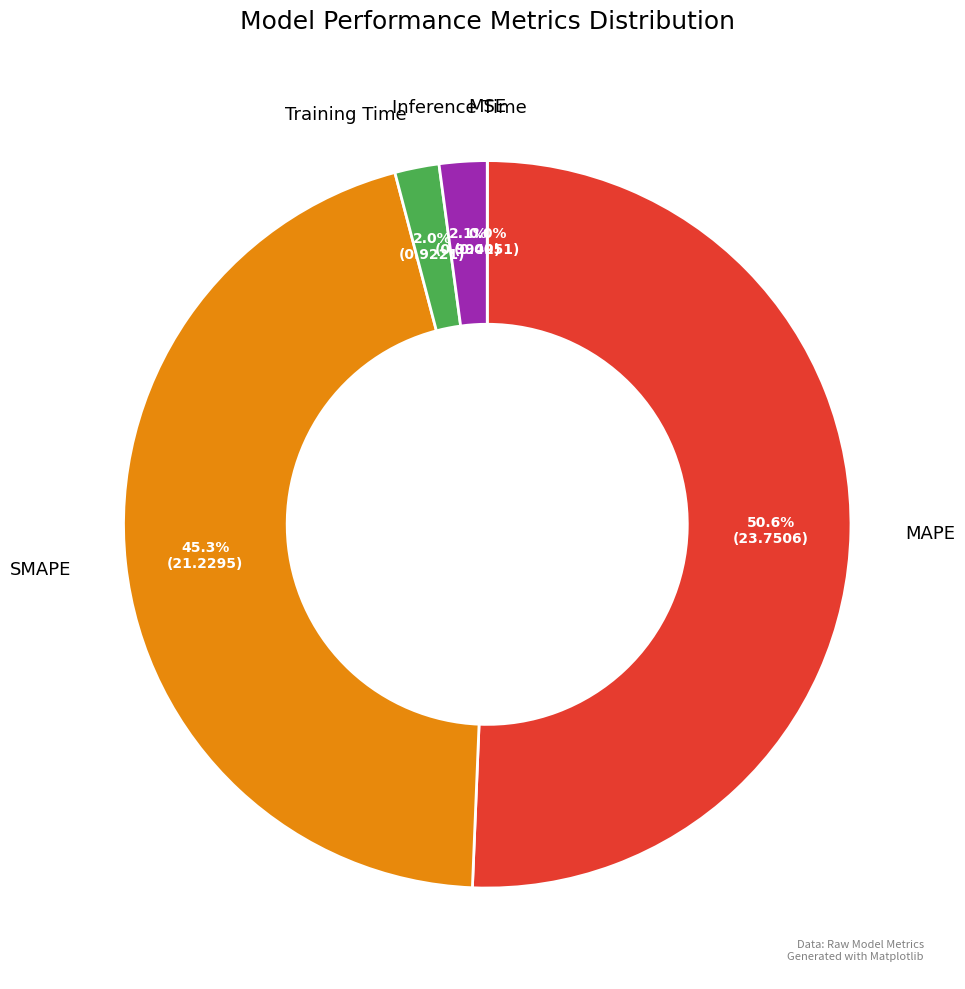

Is there any slice that represents more than half of the pie?

Yes